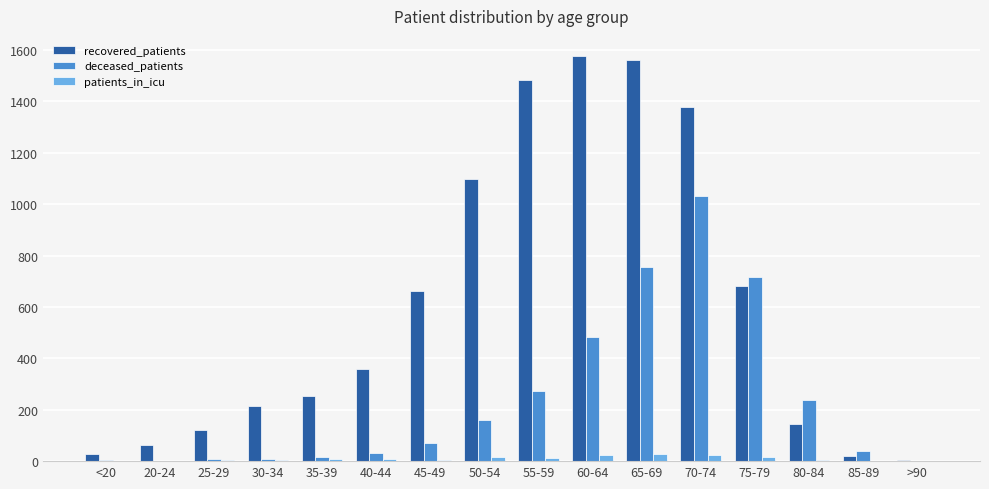

The patients_in_icu series shows 0 at 85-89. True or false?

True